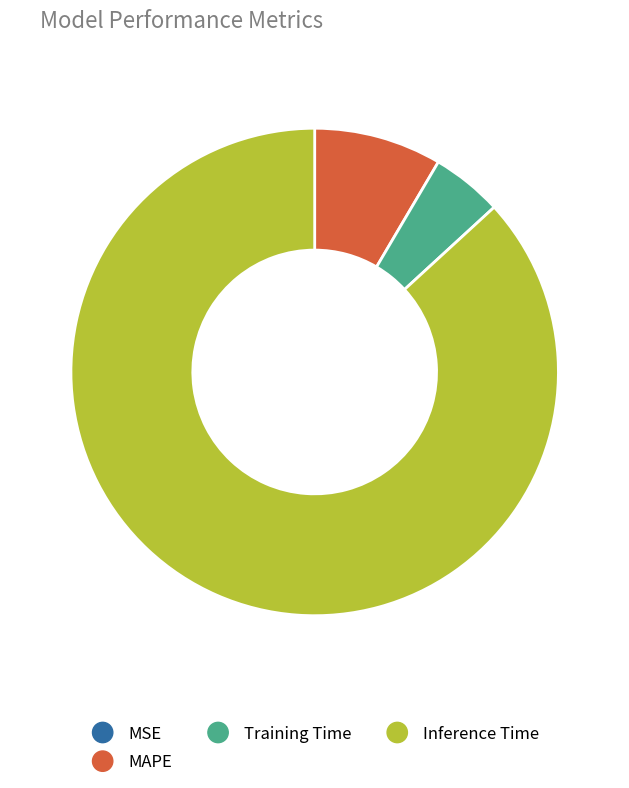

Is Training Time the majority of the pie?

No